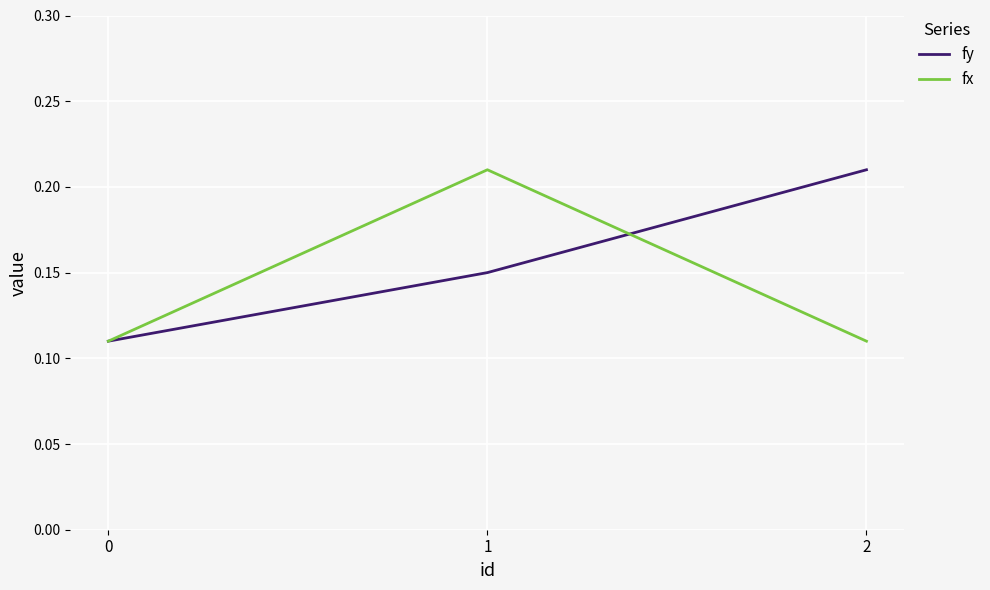

What is the total value across all series at 1?

0.4